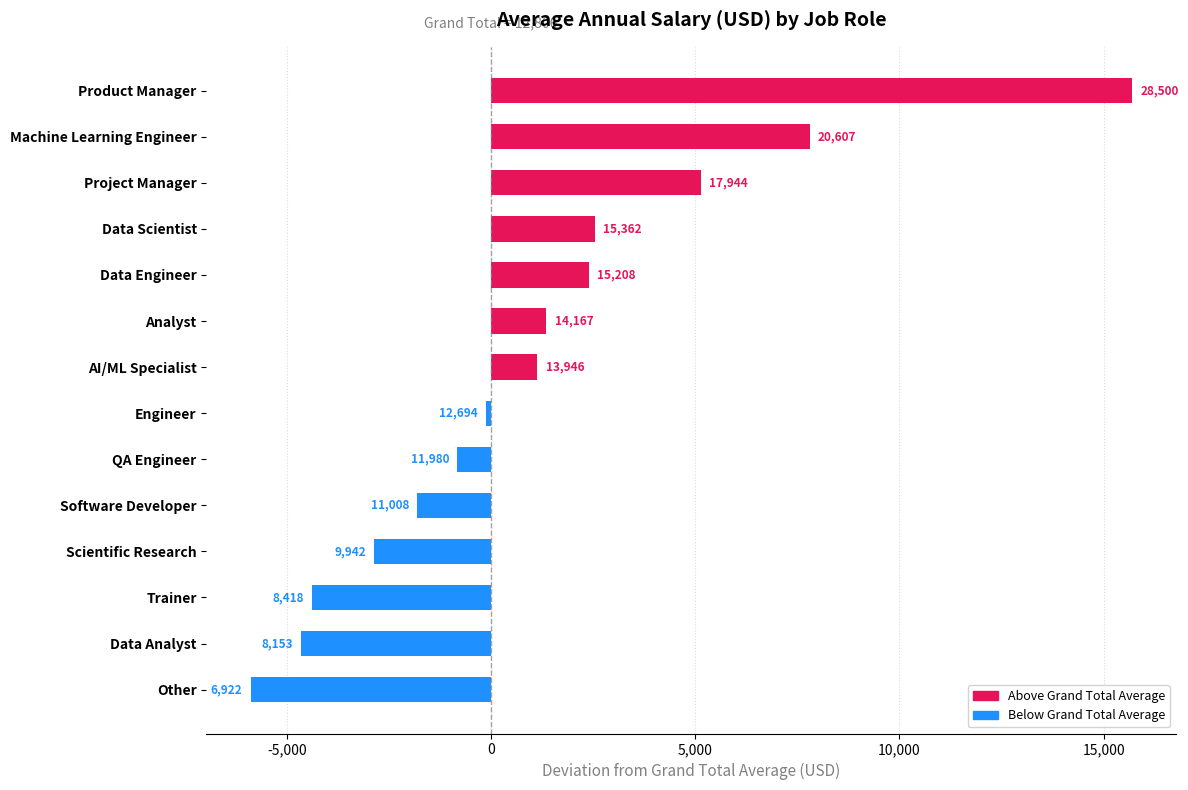

Does the chart contain any negative values?

Yes